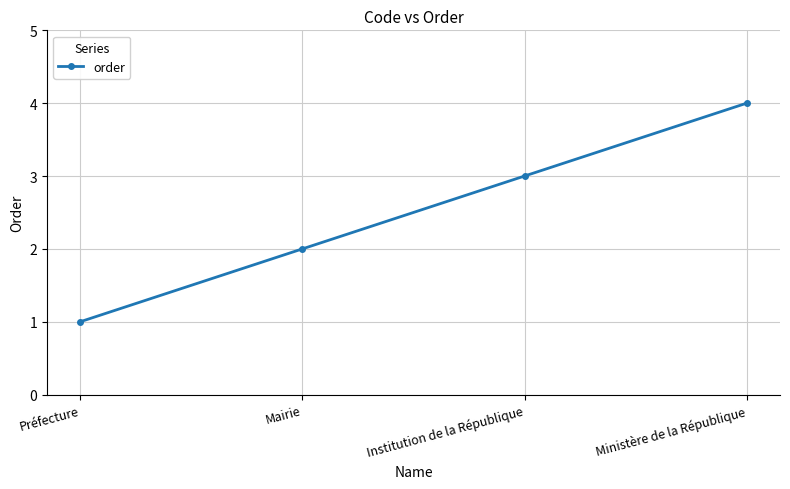

True or false: the data has more than 0 interior local peaks.

False